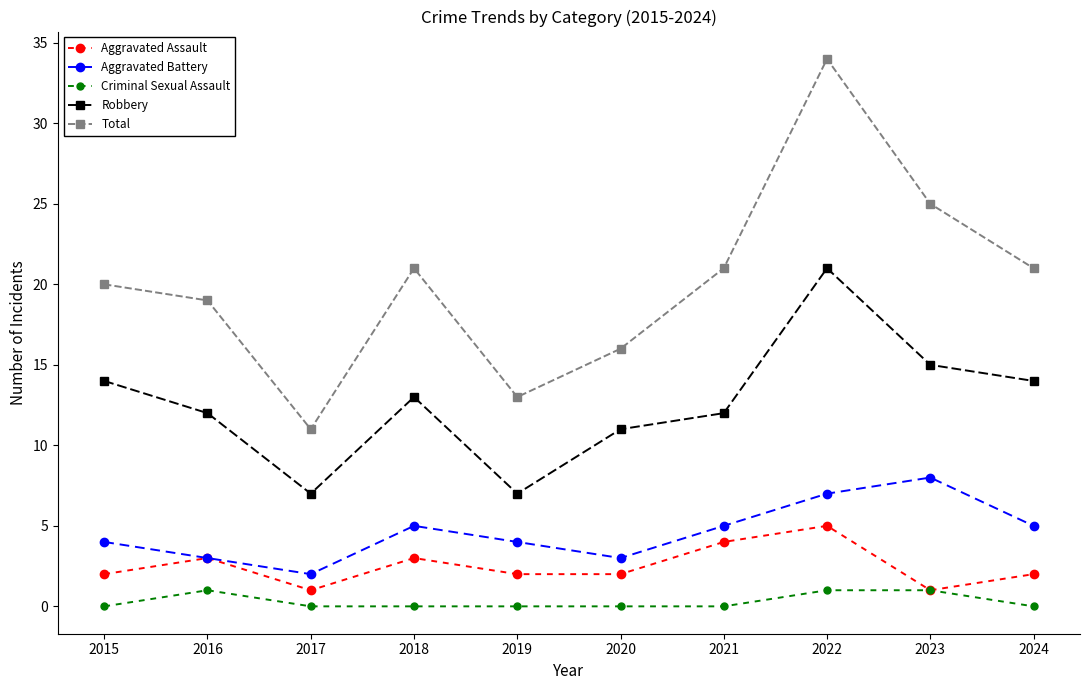

What is the spread (max minus min) of values at 2024?

21